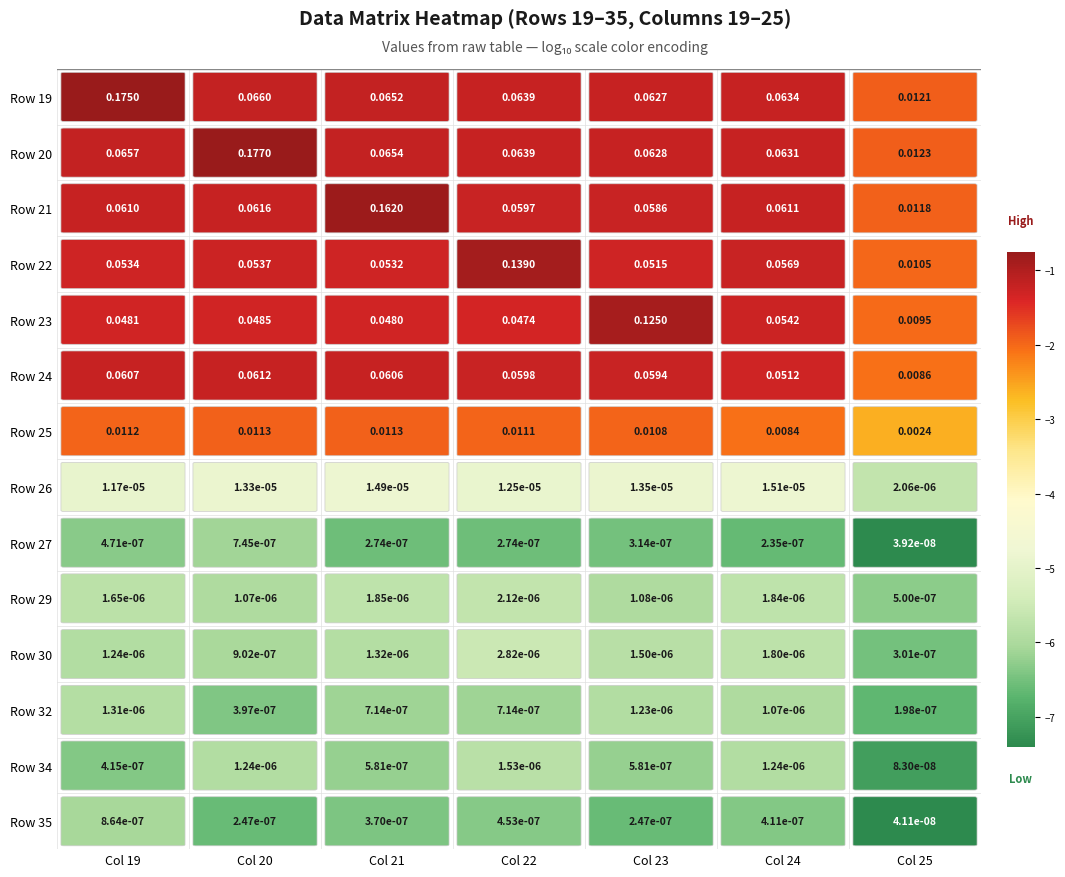

Read the Row 19 value at Col 24.

-1.2